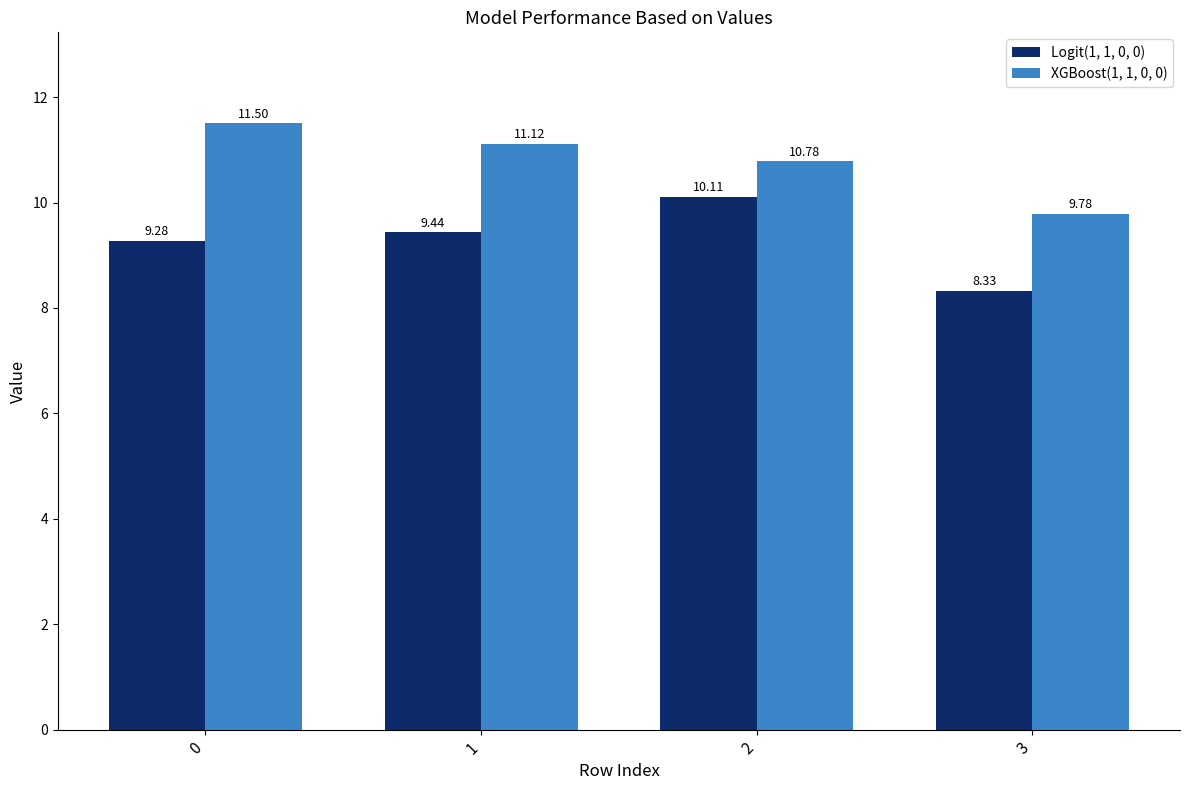

Is it true that Logit(1, 1, 0, 0) equals 9.3 at 0?

True